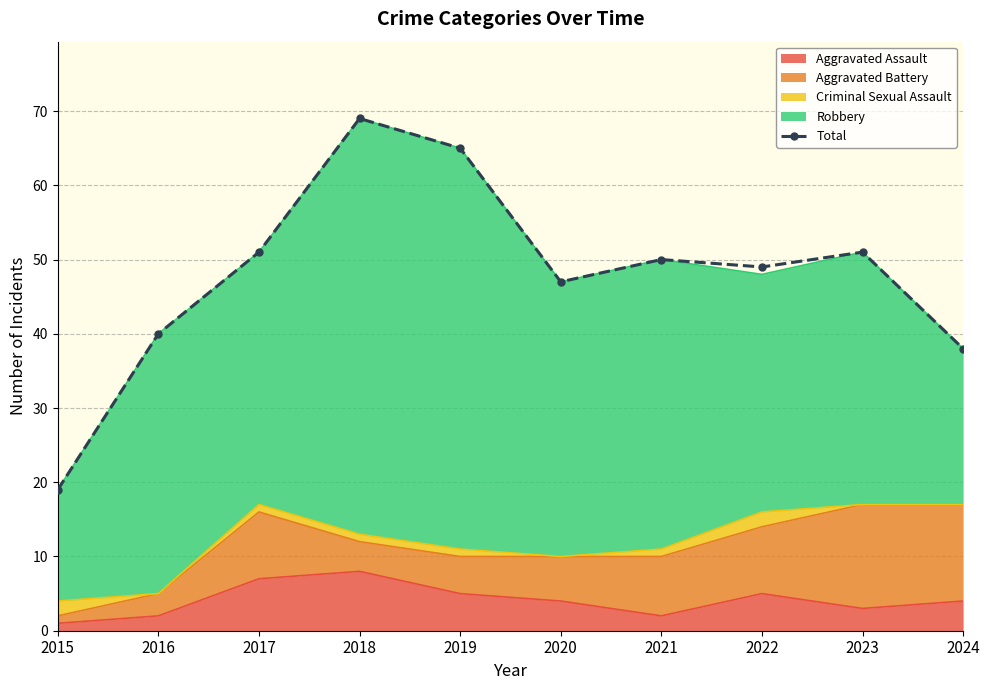

True or false: the data has more than 2 interior local peaks.

True